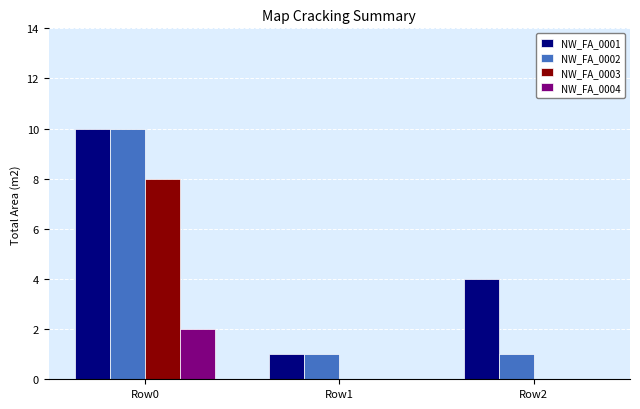

Is it true that NW_FA_0001 equals 3 at Row0?

False